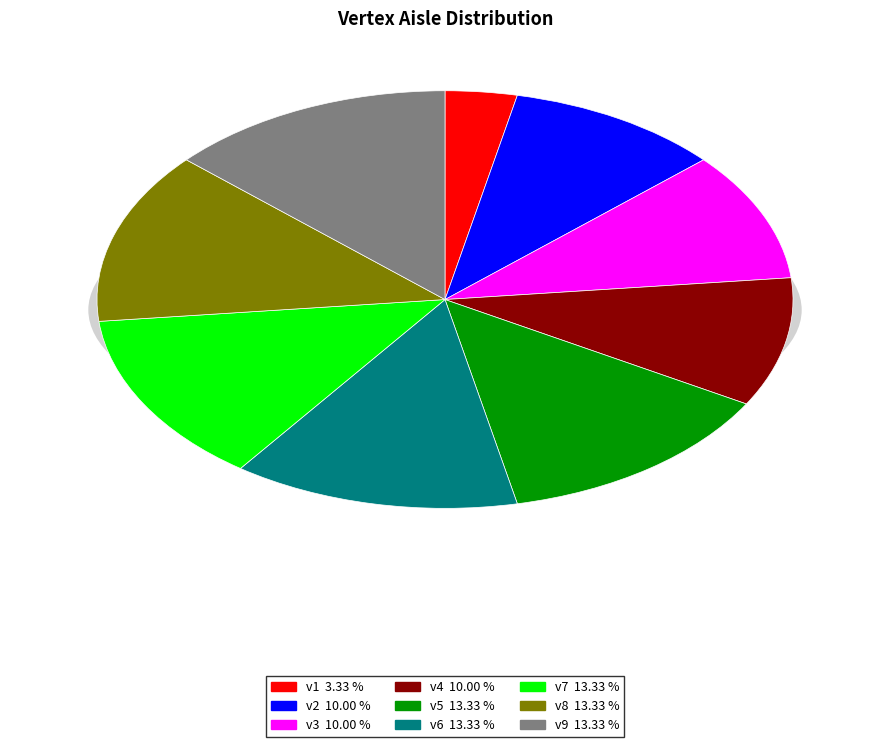

How many slices are in this pie chart?

9